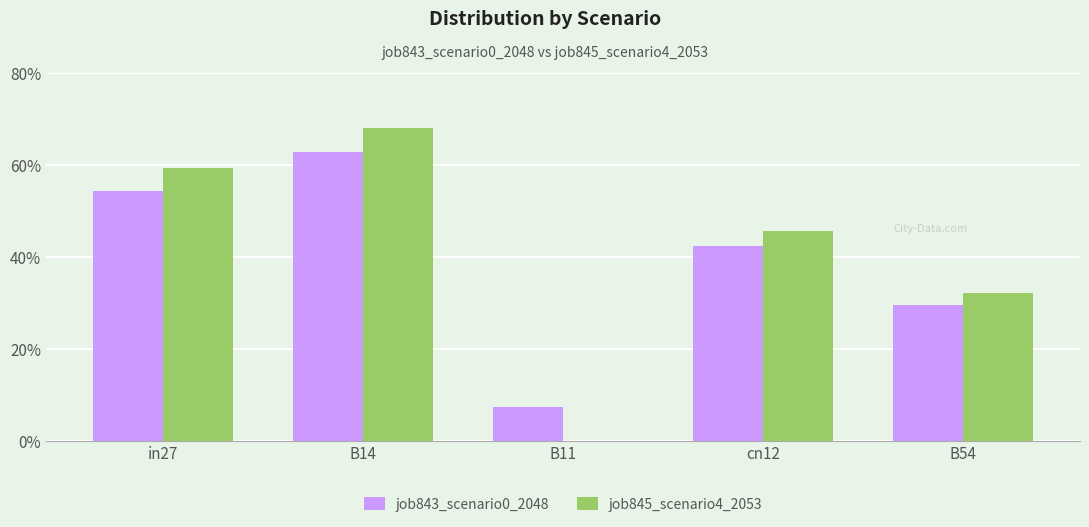

Reading left to right, what are all the values shown in this chart?

job843_scenario0_2048: 0.5	0.6	0.1	0.4	0.3
job845_scenario4_2053: 0.6	0.7	0.0	0.5	0.3